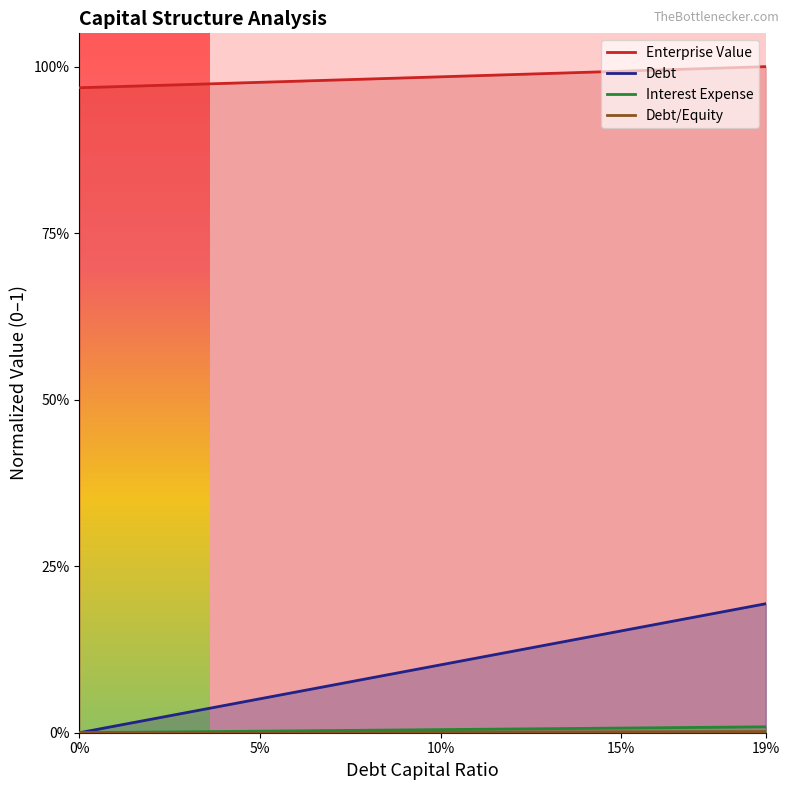

How many data points in Interest Expense are above 0?

19